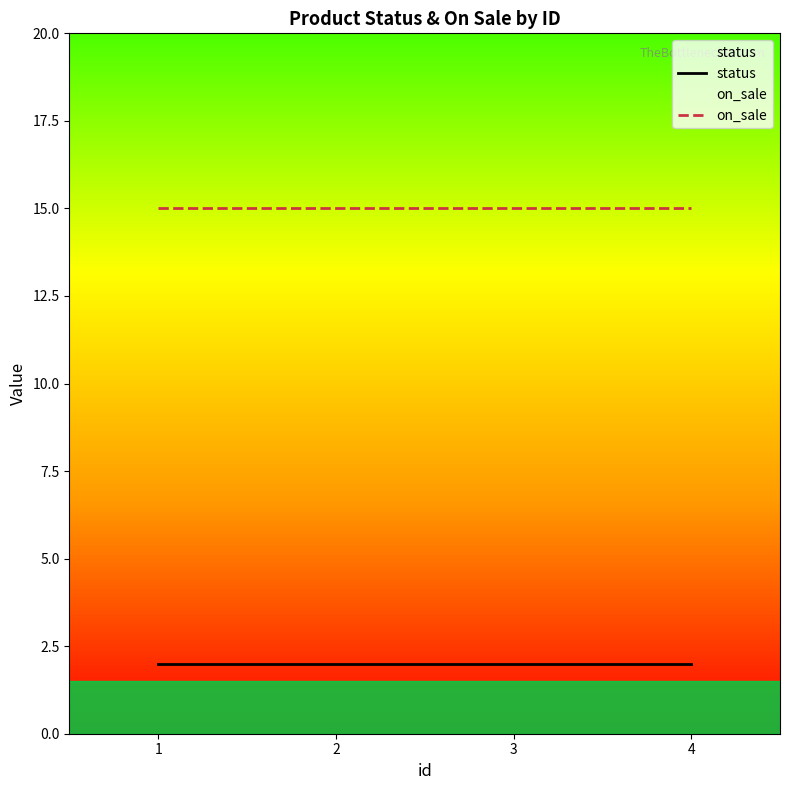

What is the sum of all on_sale values?

60